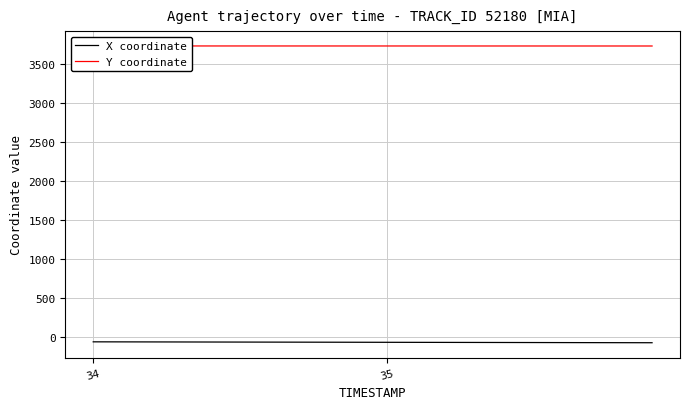

Is the value of X coordinate at 5 greater than the value of Y coordinate at 16?

No